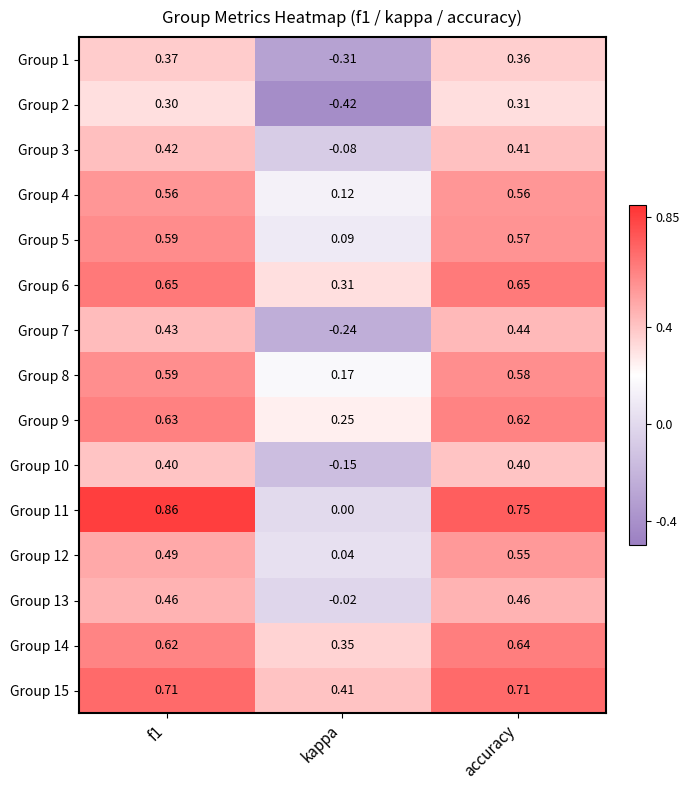

How many values in the Group 13 series are below 0?

1